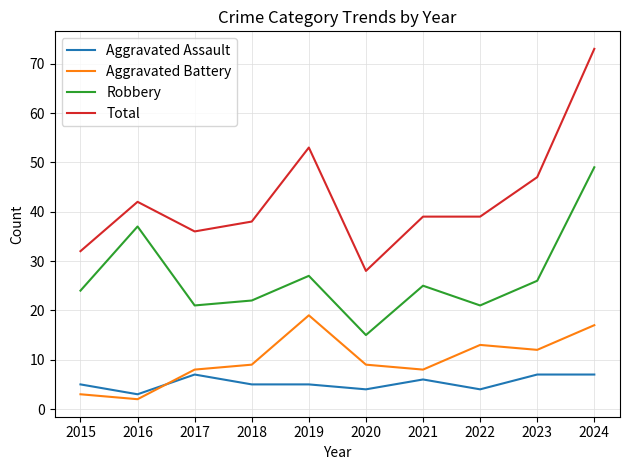

The Total series shows 43 at 2015. True or false?

False